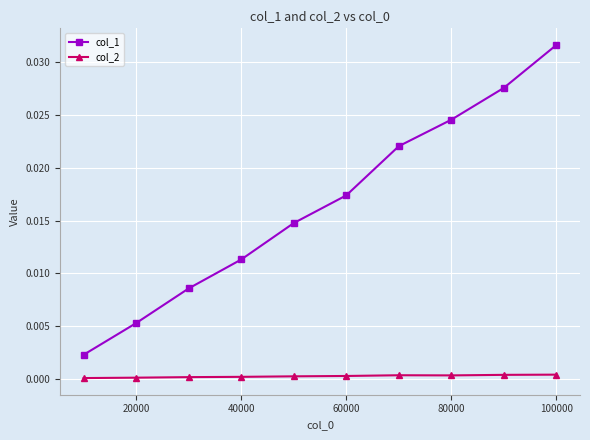

Which series has the largest range (max minus min)?

col_1